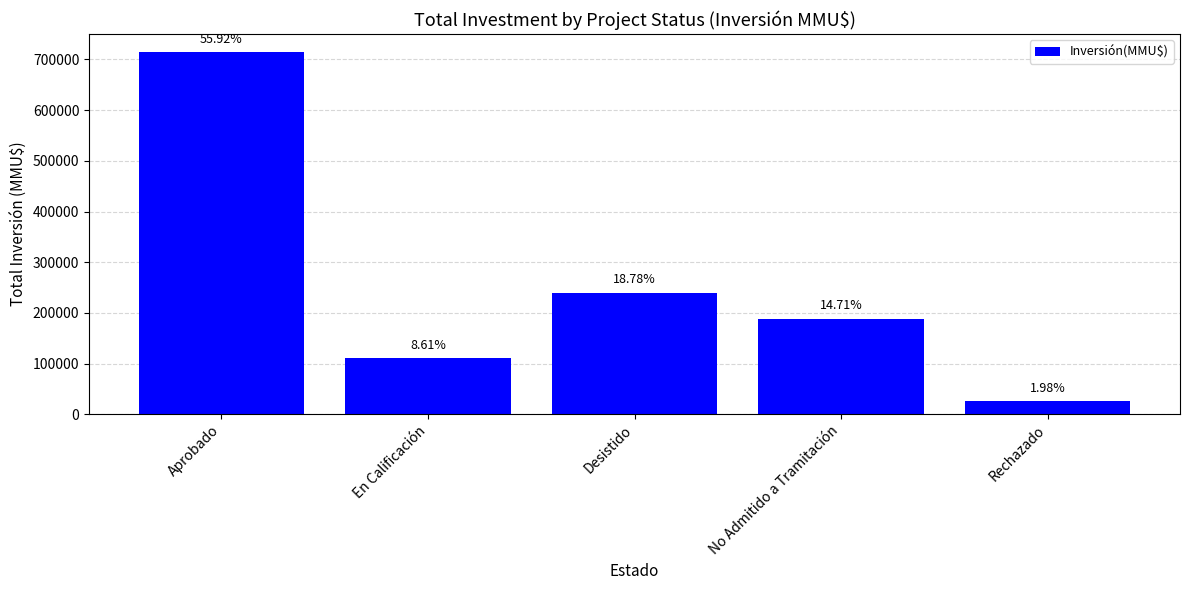

List the labels in order of value, smallest first.

Rechazado, En Calificación, No Admitido a Tramitación, Desistido, Aprobado